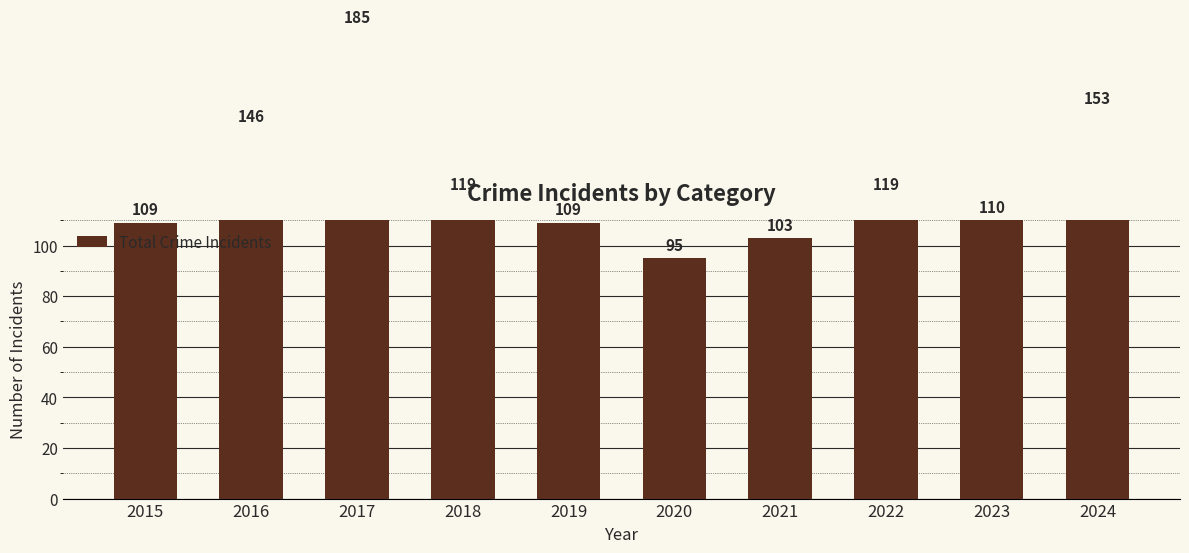

List the labels in order of value, largest first.

2017, 2024, 2016, 2018, 2022, 2023, 2015, 2019, 2021, 2020